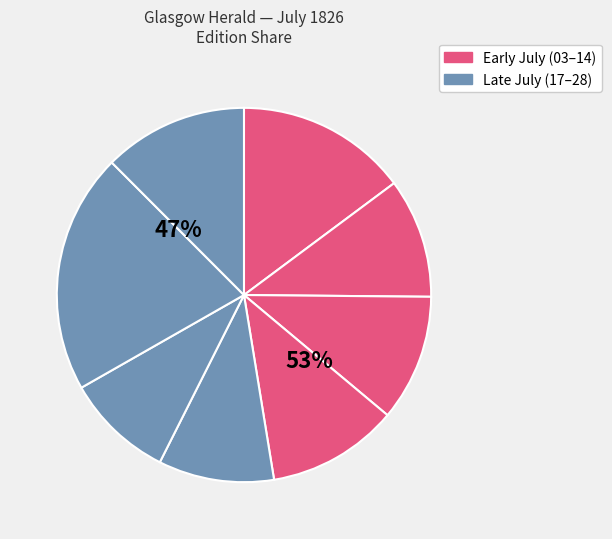

To the nearest percent, what is the difference between the largest and smallest slice percentages?

11%